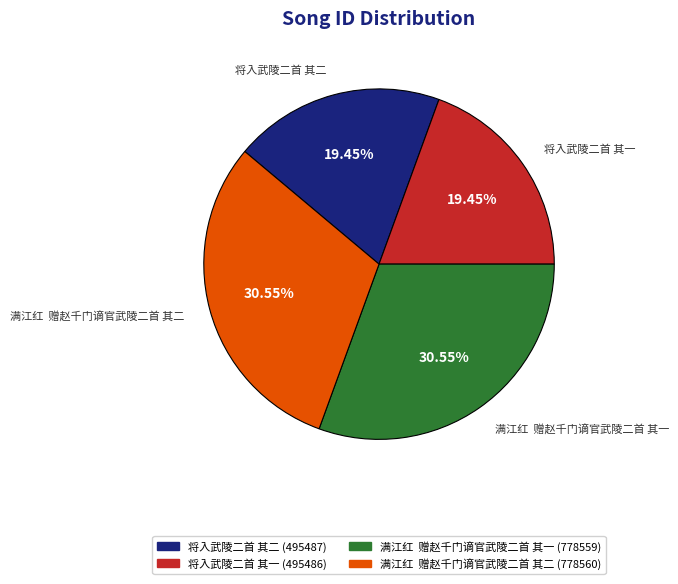

How many segments does this pie chart have?

4